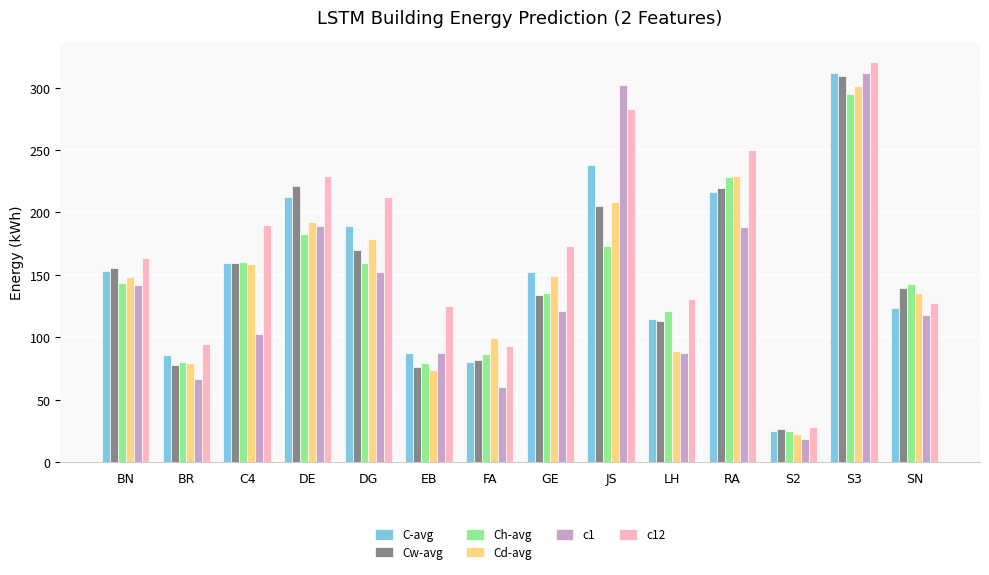

What is the total value across all series at BR?

485.9